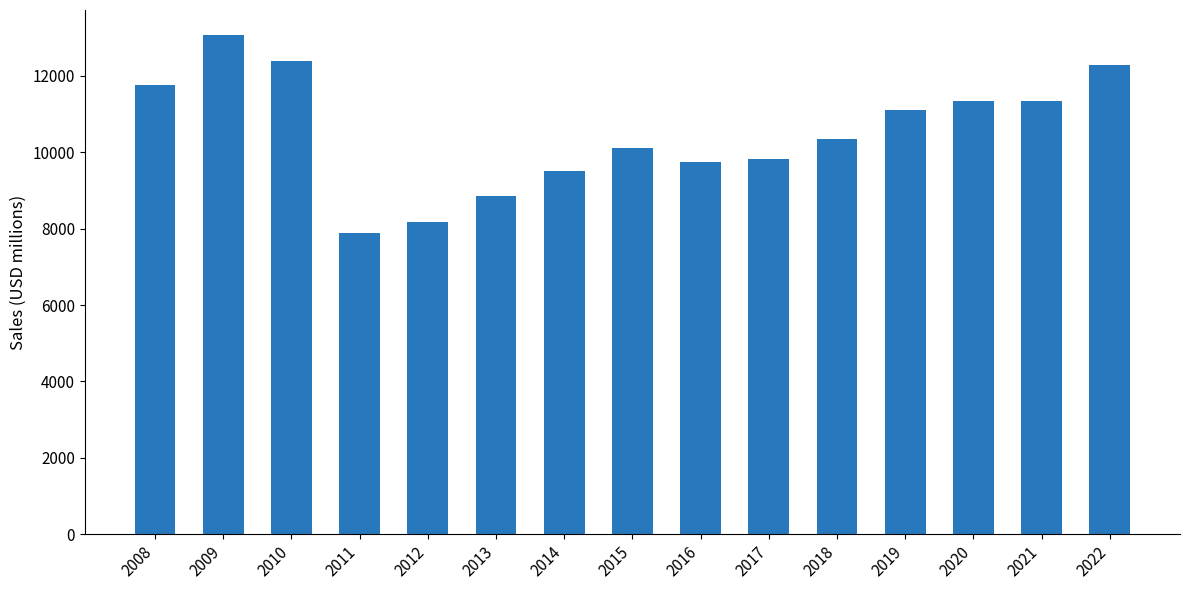

Approximately how many times larger is the value at 2018 compared to 2010?

0.8